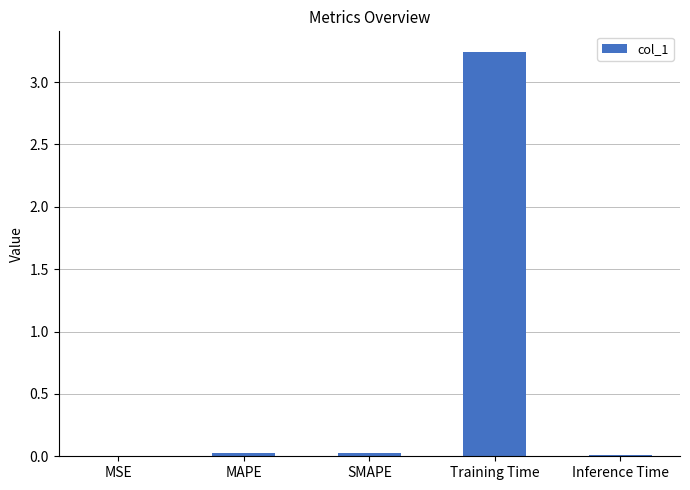

Is it true that the value at MAPE is 0.0?

True